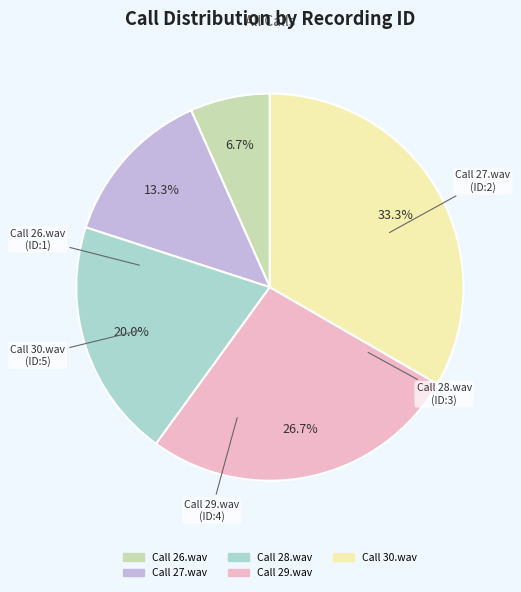

To the nearest percent, what percentage of the pie is Call 26.wav?

7%